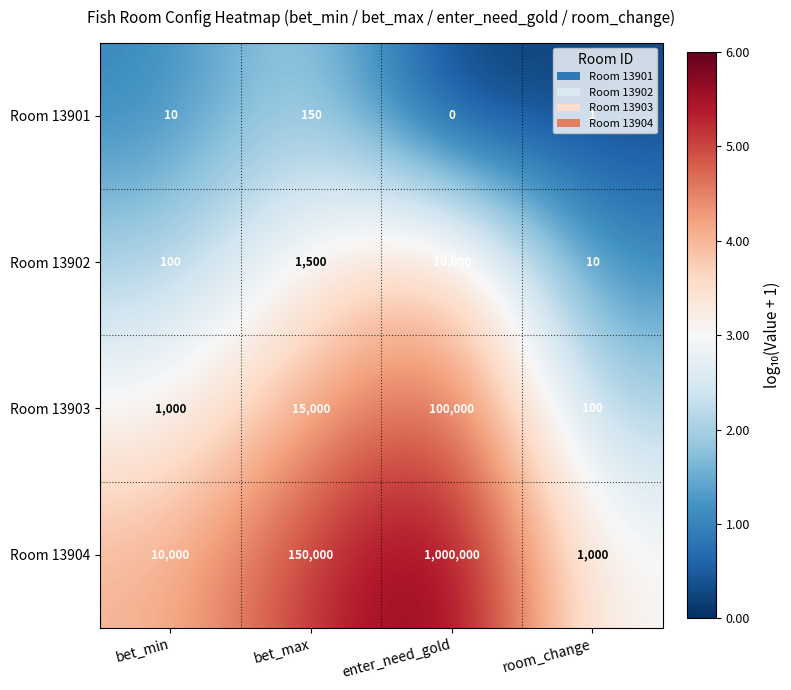

Read the Room 13903 value at room_change.

100